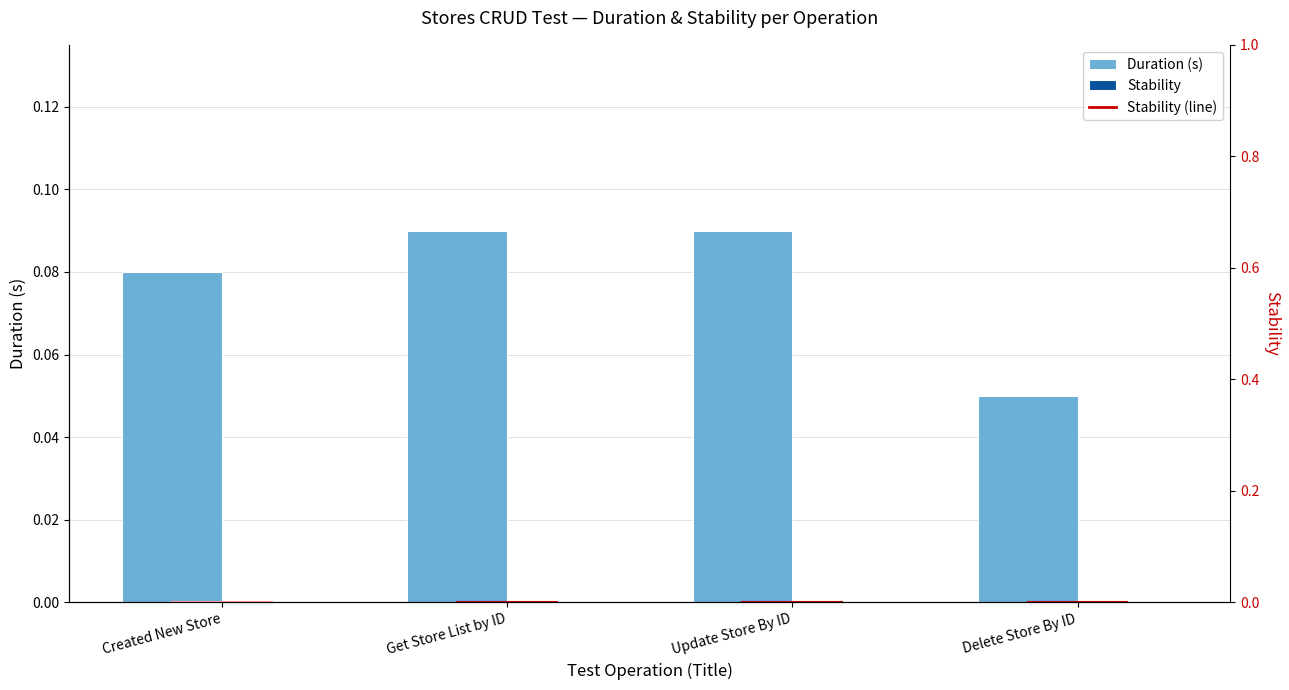

Reading left to right, list all the values displayed in this chart.

Created New Store=0.1	Get Store List by ID=0.1	Update Store By ID=0.1	Delete Store By ID=0.1